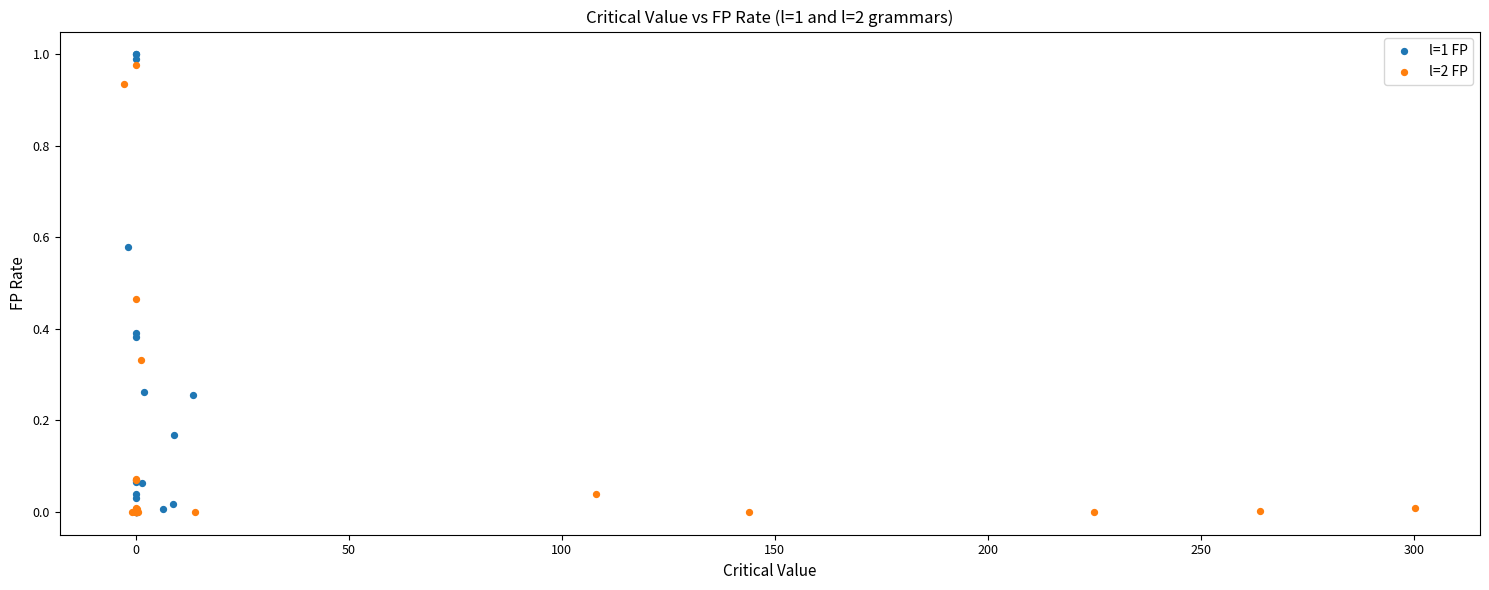

Which series has the widest spread of Y values?

l=1 FP